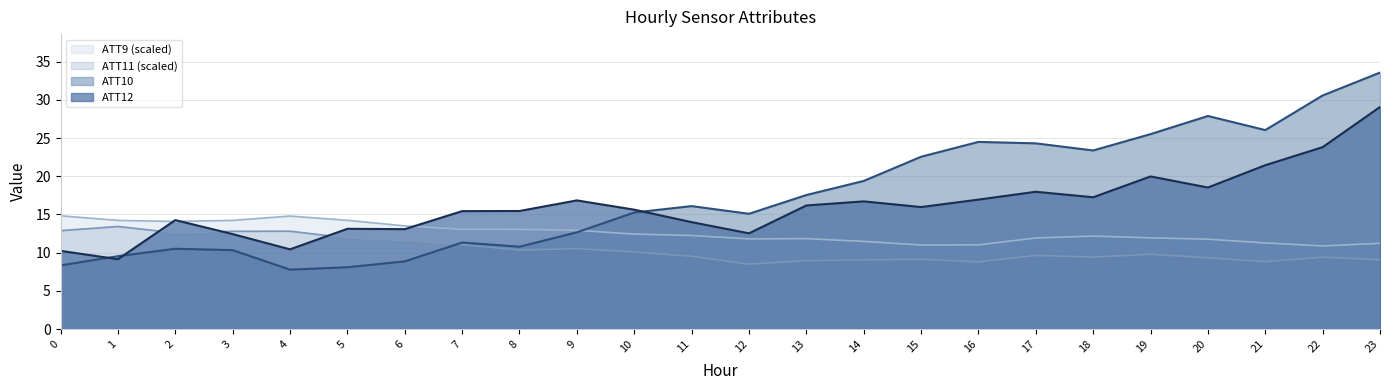

The ATT11 series shows 12.9 at 0. True or false?

True